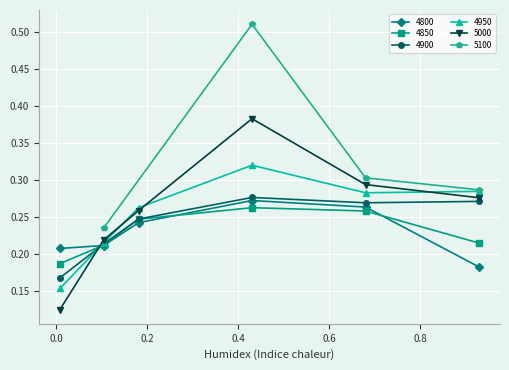

At which label is 4850 closest to 0?

0.00821917808219178